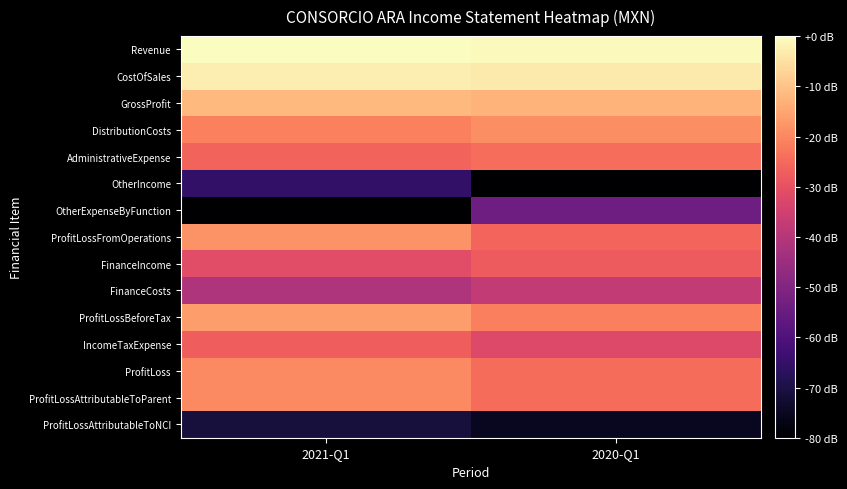

What is the difference between the highest and lowest values at 2021-Q1?

80.0